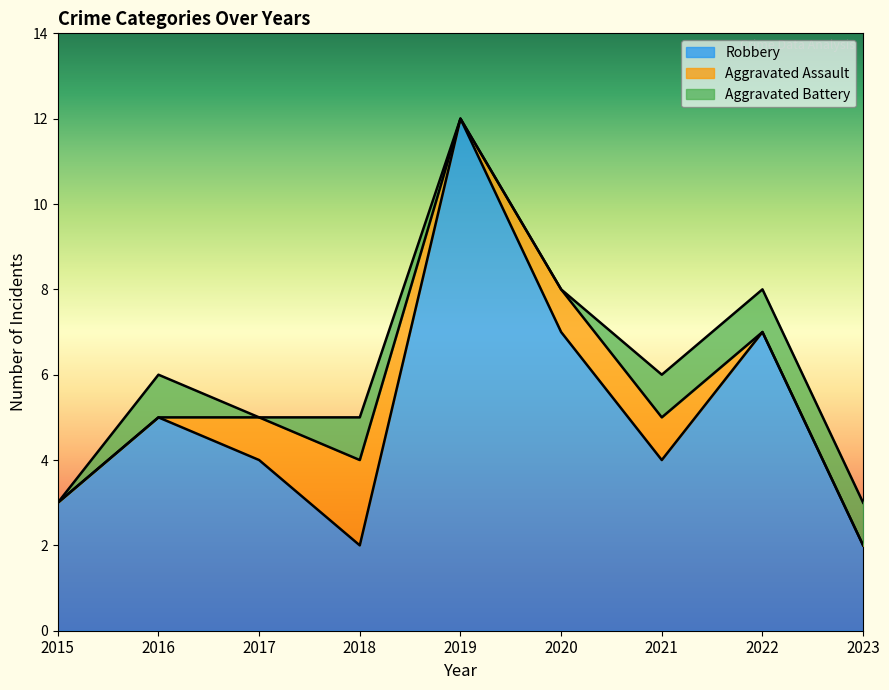

How many data points in Aggravated Battery are less than 1?

4